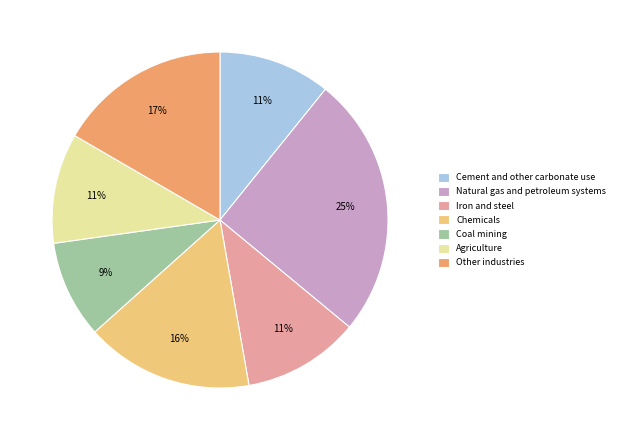

Is it true that Cement and other carbonate use is 11% of the pie?

True